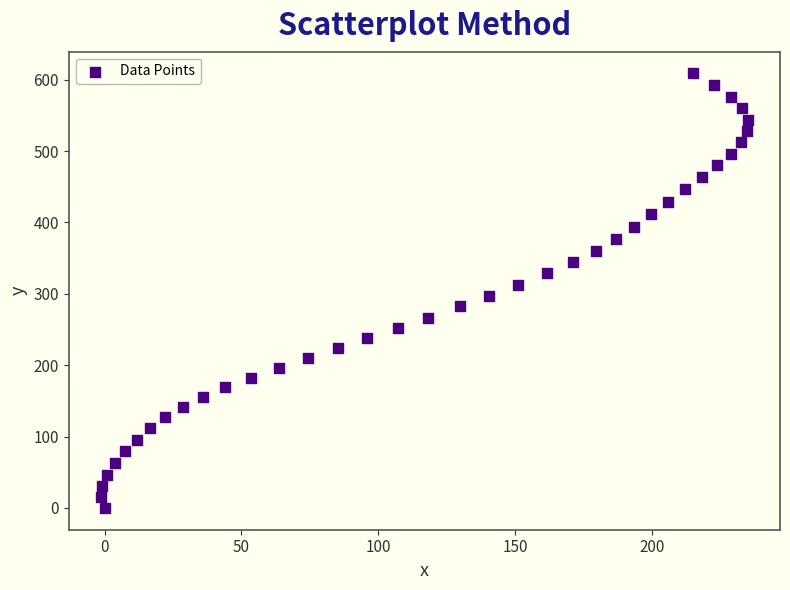

What is the range of X values (max minus min)?

236.3